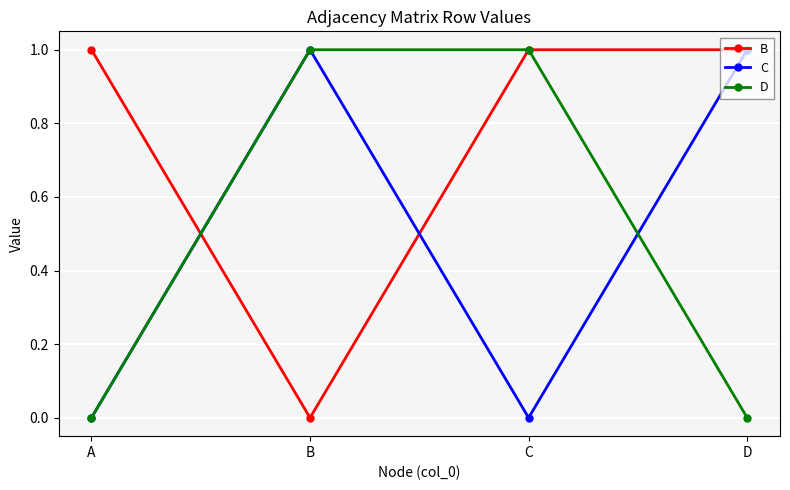

Is the value of C at D greater than the value of B at B?

Yes